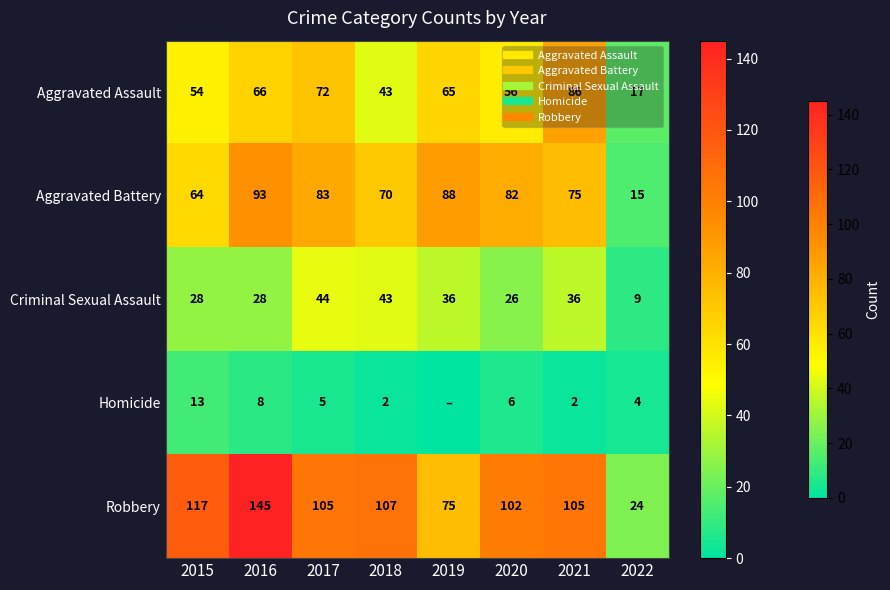

How many values in the Robbery series are below 105?

3